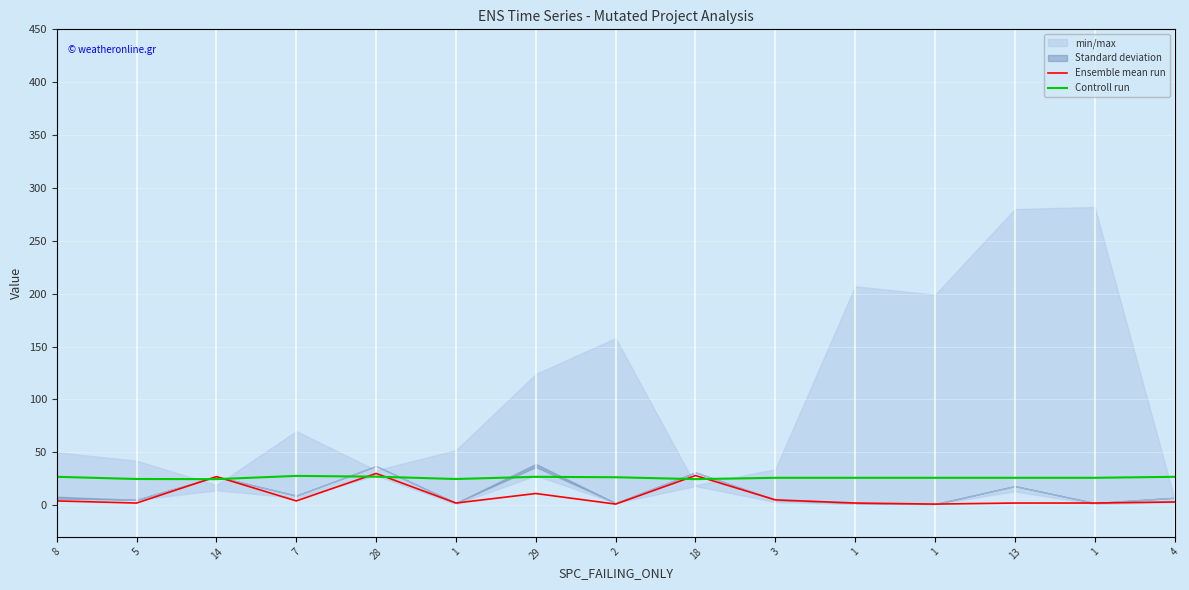

What is the difference between the highest and lowest values at 8?

22.8